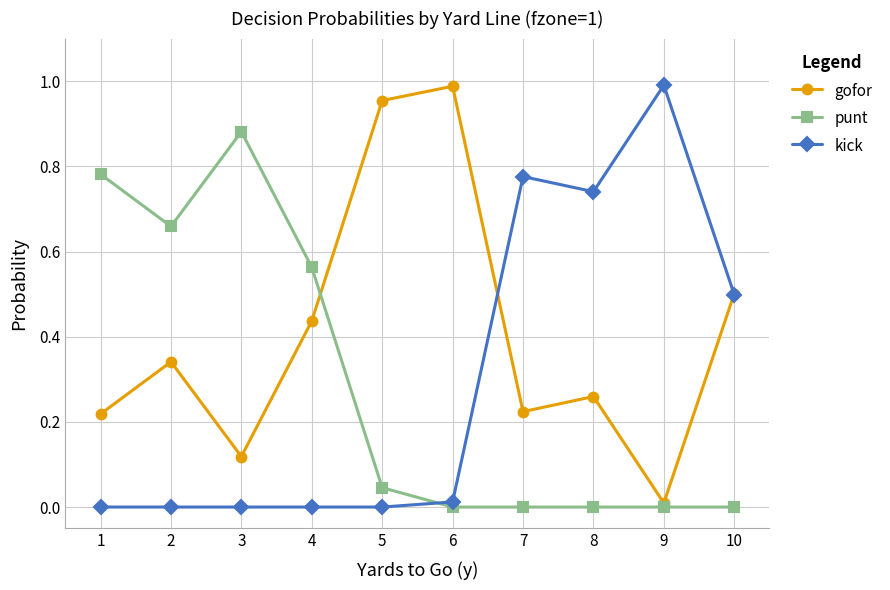

In gofor, how many points are higher than both neighbors (excluding endpoints)?

3